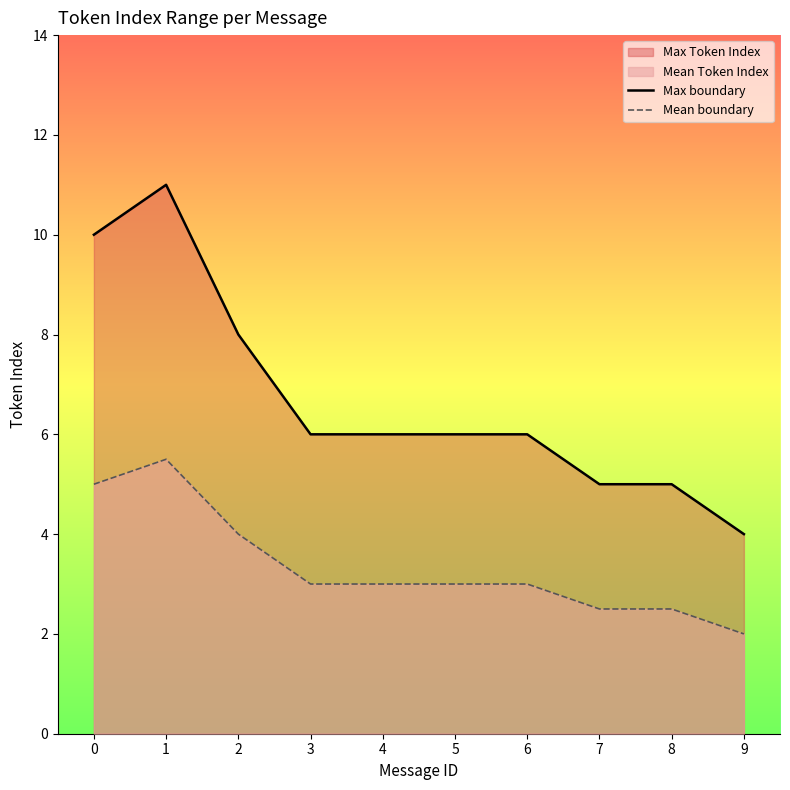

At which category is the sum across all series the highest?

1